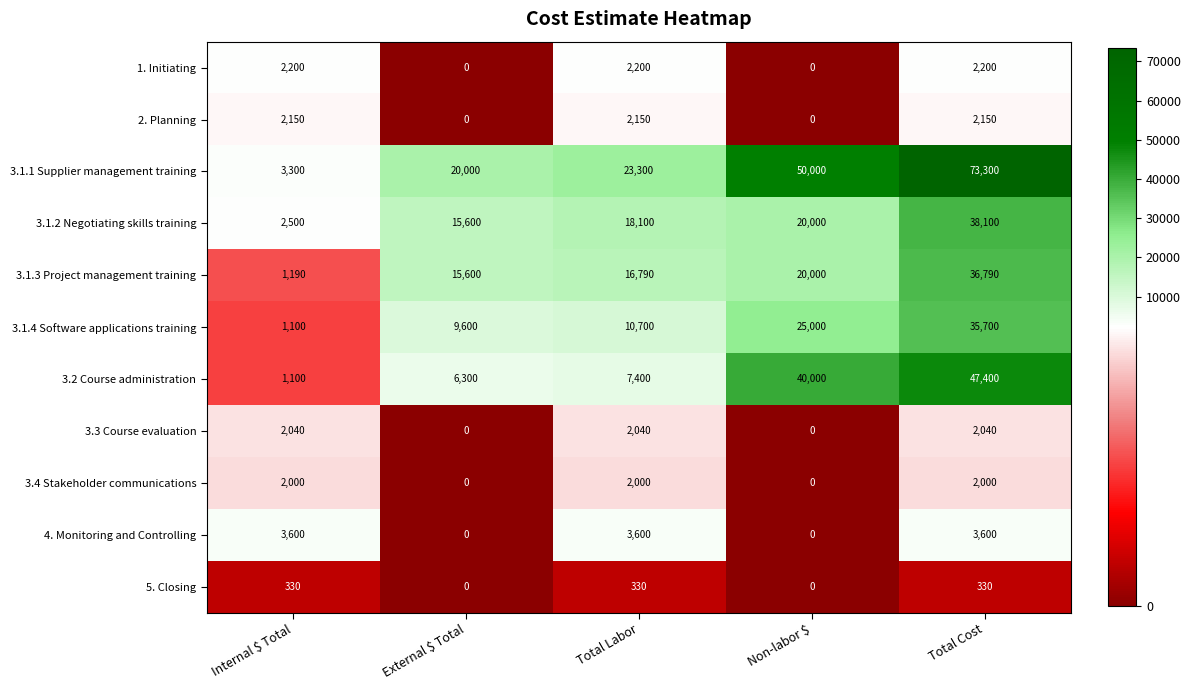

Is it true that 2. Planning equals 2852 at Internal $ Total?

False